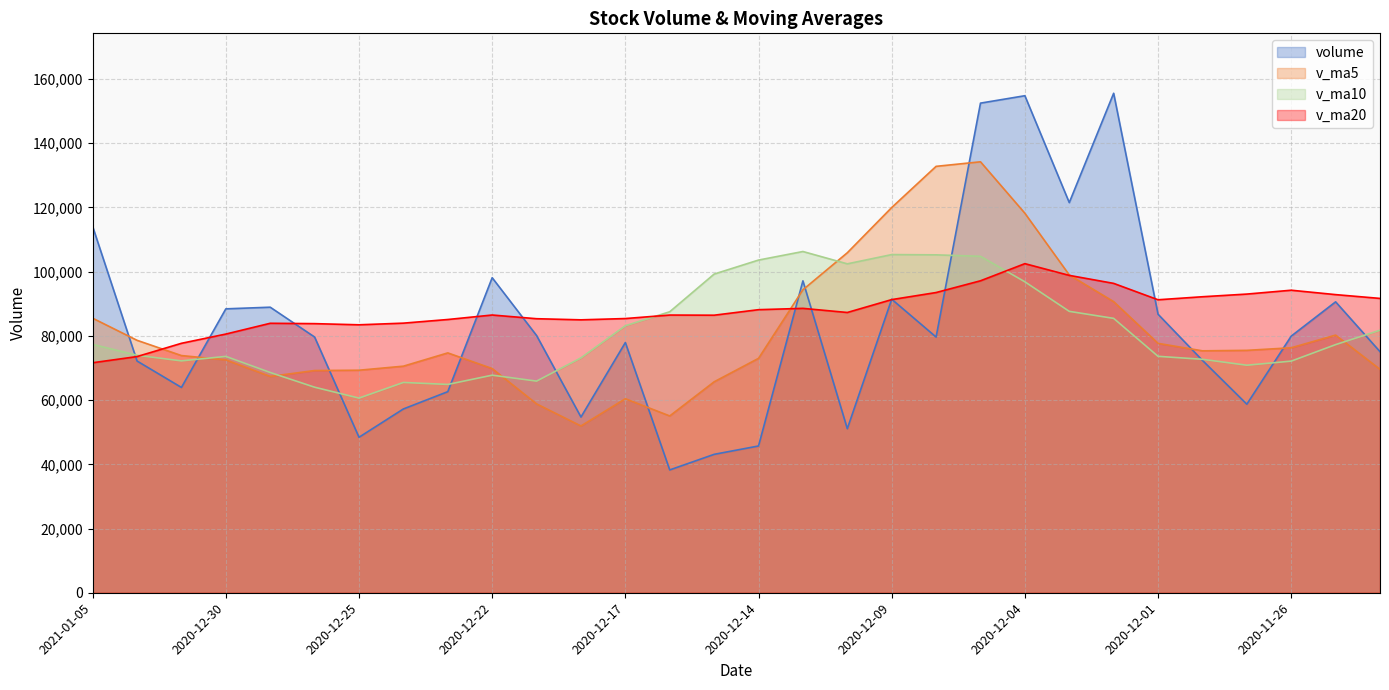

Reading left to right, transcribe all the data shown in this chart.

volume: 2021-01-05=114045.9	2021-01-04=72163.7	2020-12-31=63931.7	2020-12-30=88408.2	2020-12-29=88921.6	2020-12-28=79628.1	2020-12-25=48418.5	2020-12-24=57234.3	2020-12-23=62619.1	2020-12-22=98104.2	2020-12-21=80103.4	2020-12-18=54717.4	2020-12-17=77916.0	2020-12-16=38249.1	2020-12-15=43100.7	2020-12-14=45705.6	2020-12-11=97129.9	2020-12-10=51085.3	2020-12-09=91412.4	2020-12-08=79626.2	2020-12-07=152472.5	2020-12-04=154779.2	2020-12-03=121494.6	2020-12-02=155542.0	2020-12-01=86728.6	2020-11-30=72366.3	2020-11-27=58719.1	2020-11-26=79918.8	2020-11-25=90592.5	2020-11-24=75076.9
v_ma5: 2021-01-05=85494.2	2021-01-04=78610.6	2020-12-31=73861.6	2020-12-30=72522.1	2020-12-29=67364.3	2020-12-28=69200.9	2020-12-25=69295.9	2020-12-24=70555.7	2020-12-23=74692.1	2020-12-22=69818.1	2020-12-21=58817.3	2020-12-18=51937.8	2020-12-17=60420.3	2020-12-16=55054.1	2020-12-15=65686.8	2020-12-14=72991.9	2020-12-11=94345.3	2020-12-10=105875.1	2020-12-09=119957.0	2020-12-08=132782.9	2020-12-07=134203.4	2020-12-04=118182.2	2020-12-03=98970.1	2020-12-02=90655.0	2020-12-01=77665.1	2020-11-30=75334.7	2020-11-27=75483.3	2020-11-26=76286.2	2020-11-25=80233.1	2020-11-24=69584.9
v_ma10: 2021-01-05=77347.5	2021-01-04=73953.3	2020-12-31=72208.7	2020-12-30=73607.1	2020-12-29=68591.2	2020-12-28=64009.1	2020-12-25=60616.9	2020-12-24=65488.0	2020-12-23=64873.1	2020-12-22=67752.4	2020-12-21=65904.6	2020-12-18=73141.5	2020-12-17=83147.7	2020-12-16=87505.6	2020-12-15=99234.9	2020-12-14=103597.6	2020-12-11=106263.7	2020-12-10=102422.6	2020-12-09=105306.0	2020-12-08=105224.0	2020-12-07=104769.1	2020-12-04=96832.7	2020-12-03=87628.2	2020-12-02=85444.0	2020-12-01=73625.0	2020-11-30=72701.4	2020-11-27=70855.4	2020-11-26=72130.3	2020-11-25=77268.9	2020-11-24=81754.8
v_ma20: 2021-01-05=71626.1	2021-01-04=73547.4	2020-12-31=77678.2	2020-12-30=80556.3	2020-12-29=83913.0	2020-12-28=83803.4	2020-12-25=83440.3	2020-12-24=83955.3	2020-12-23=85089.5	2020-12-22=86488.2	2020-12-21=85336.8	2020-12-18=84987.1	2020-12-17=85387.9	2020-12-16=86474.8	2020-12-15=86429.9	2020-12-14=88149.5	2020-12-11=88559.6	2020-12-10=87276.4	2020-12-09=91287.5	2020-12-08=93489.4	2020-12-07=97147.2	2020-12-04=102482.6	2020-12-03=98829.7	2020-12-02=96340.4	2020-12-01=91236.2	2020-11-30=92177.5	2020-11-27=93008.2	2020-11-26=94209.1	2020-11-25=92840.3	2020-11-24=91657.9